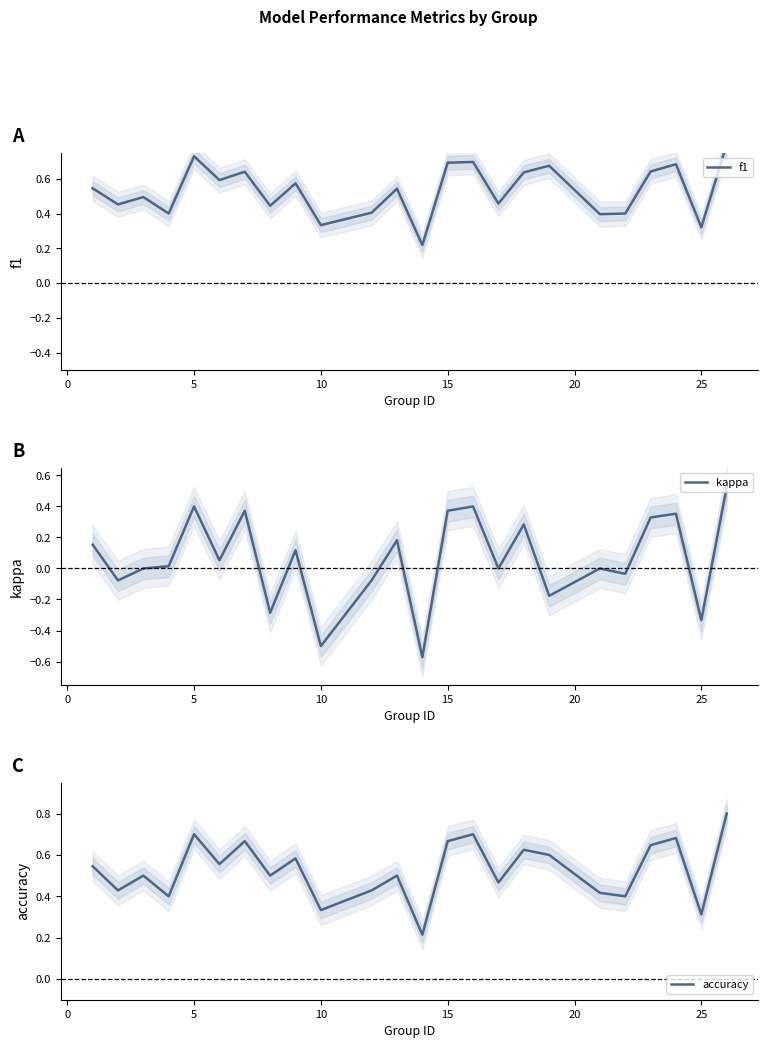

True or false: kappa has a value of 0.4 at 5.

True